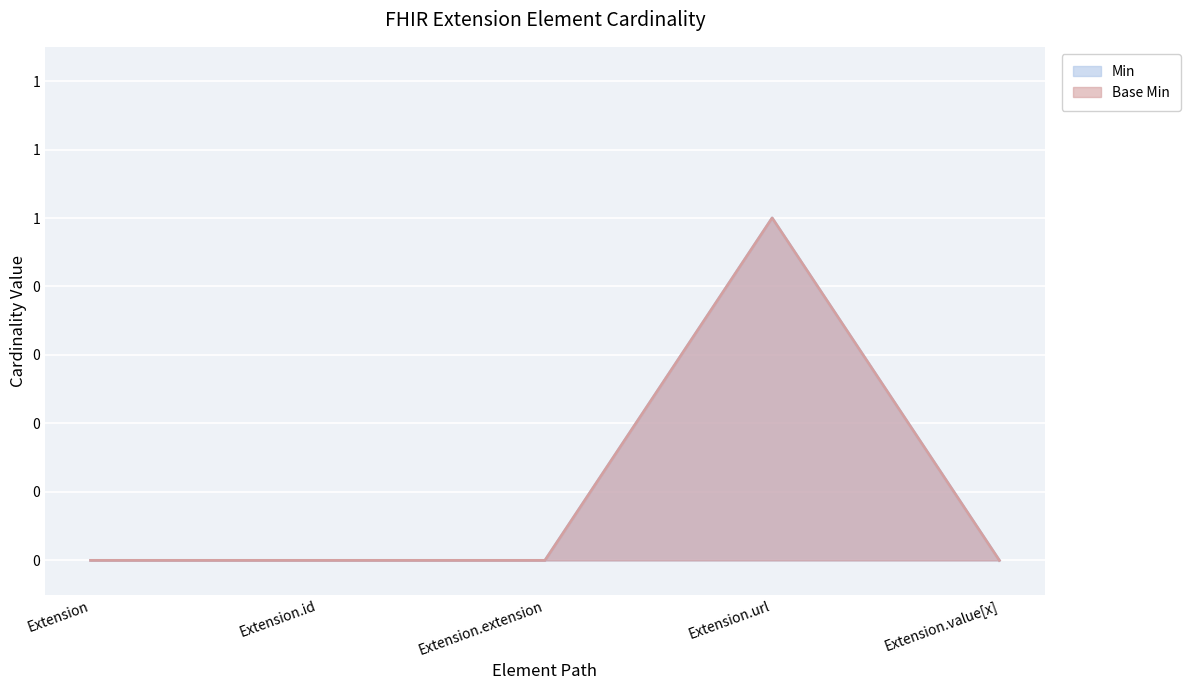

Where is the first local maximum for Min?

Extension.url